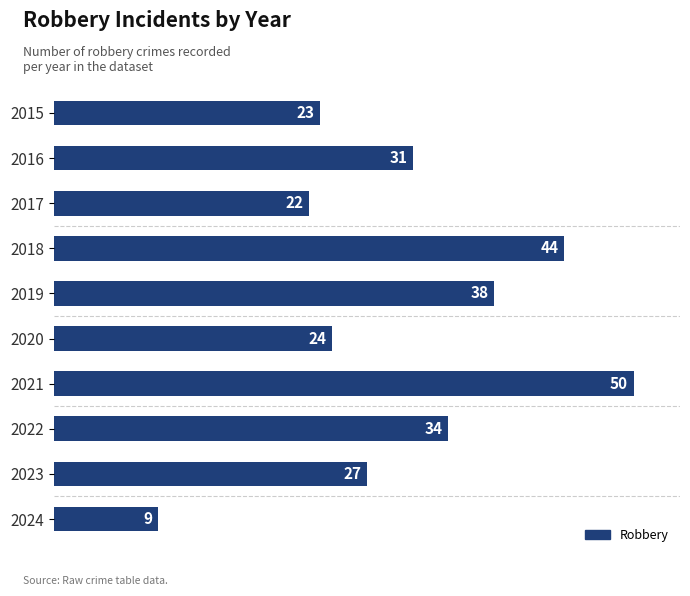

What is the change in value from 2015 to 2016?

+8